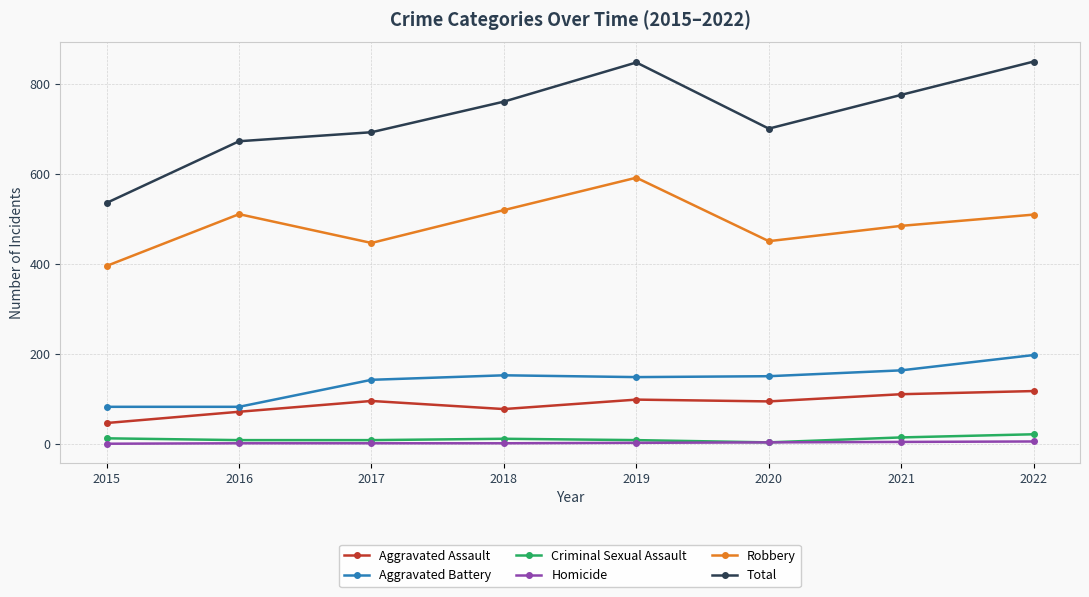

Which series has the widest spread of values?

Total